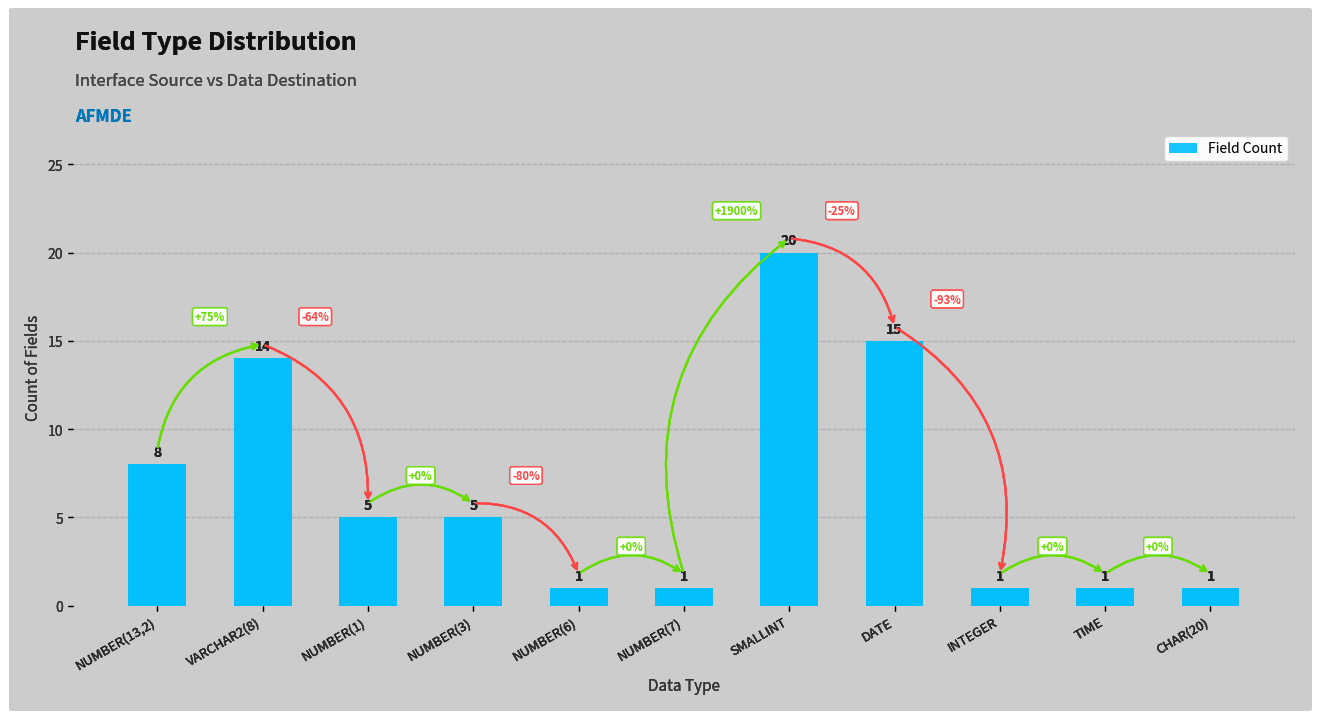

True or false: the data shows 1 at NUMBER(7).

True